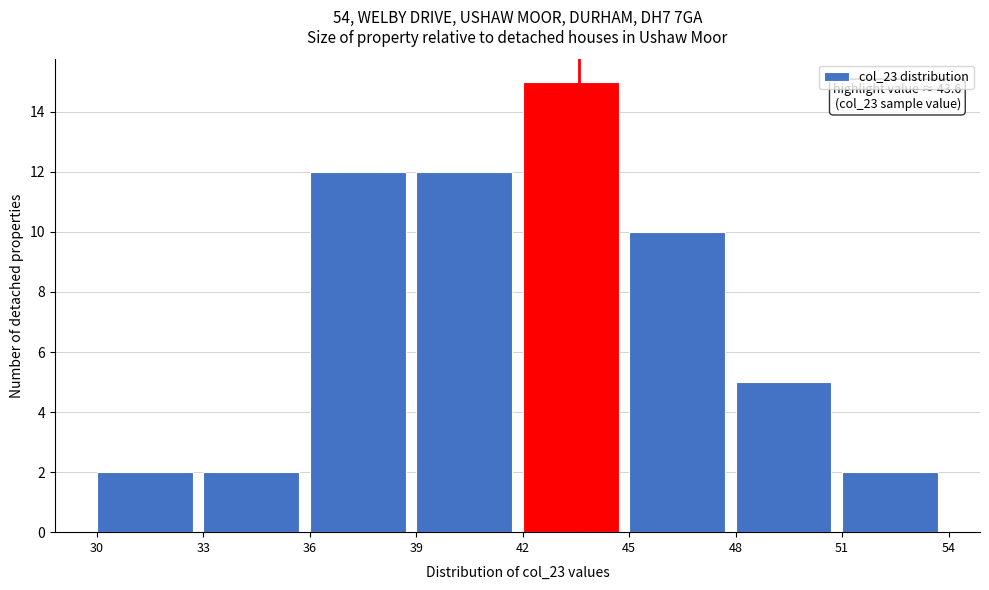

Over which range of the x-axis is the bar tallest?

42 to 45